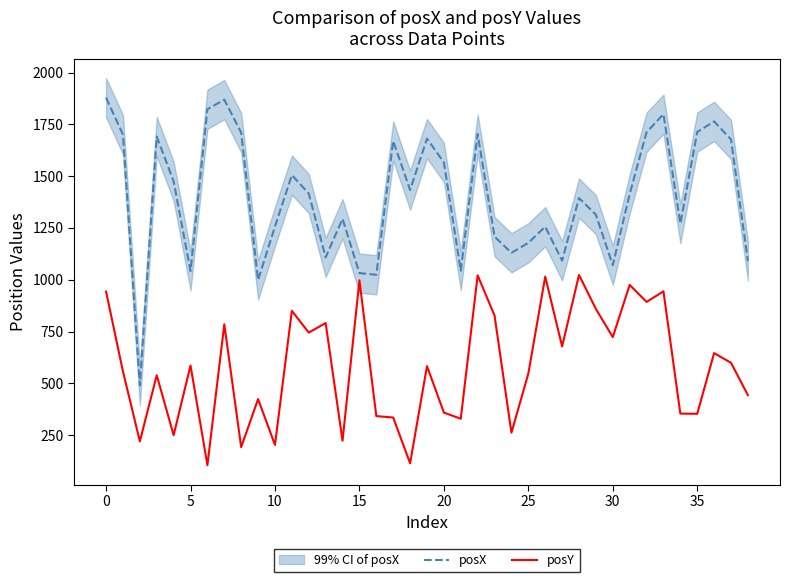

What is the difference between the maximum and second lowest values in the posY series?

909.0